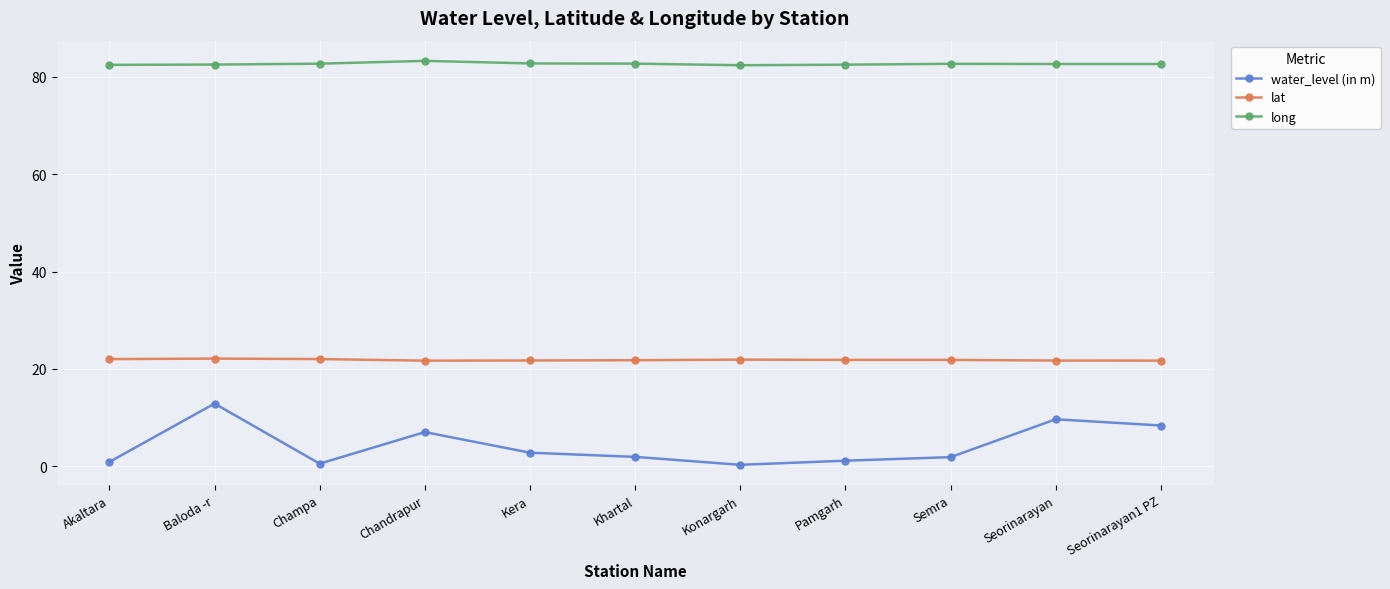

What is the maximum value for lat?

22.1